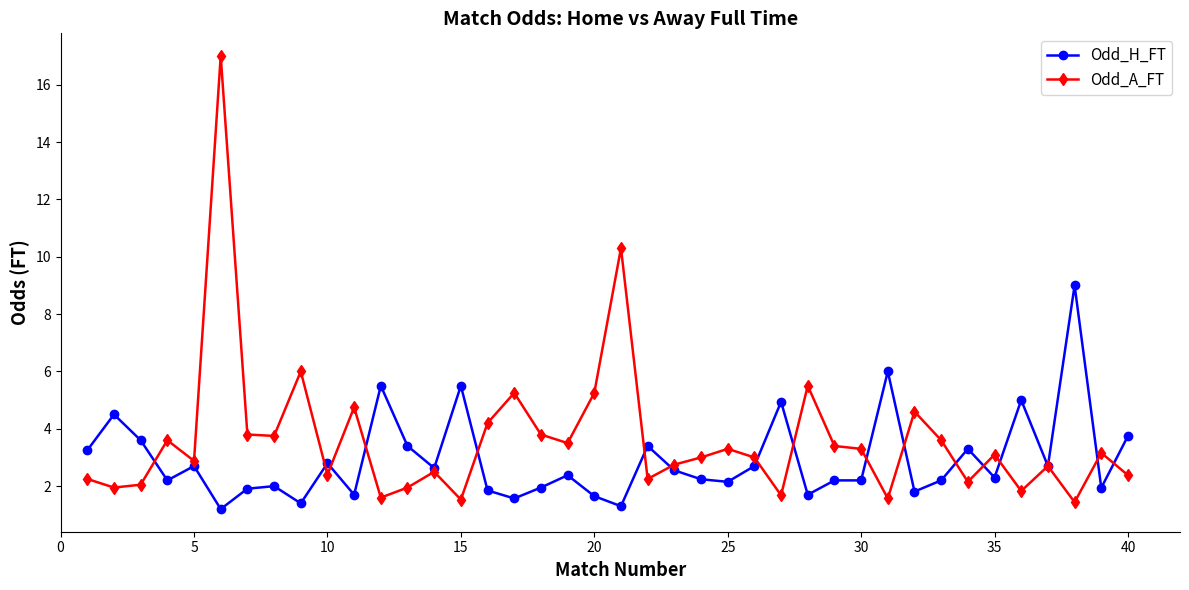

True or false: Odd_A_FT has more than 2 points higher than both neighbors.

True